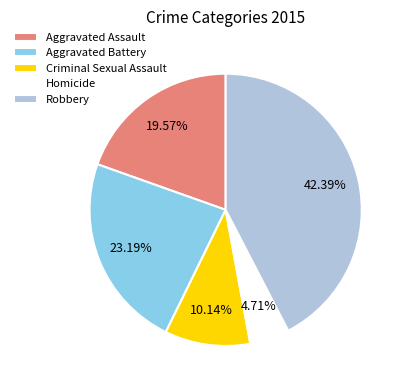

Does any single category account for the majority?

No